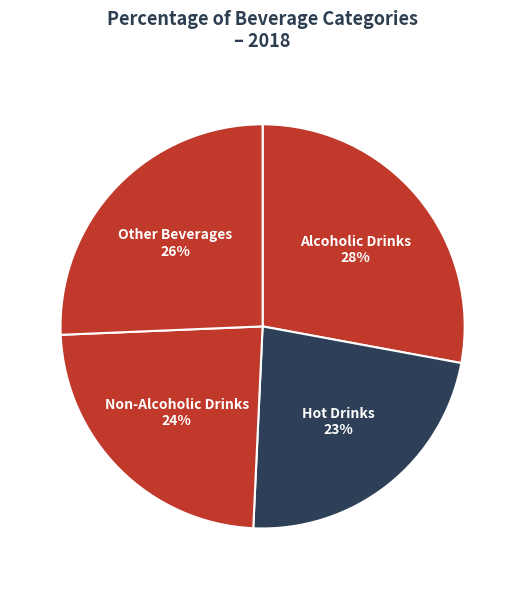

To the nearest percent, what is the difference between the Other Beverages and Alcoholic Drinks slice percentages?

2%